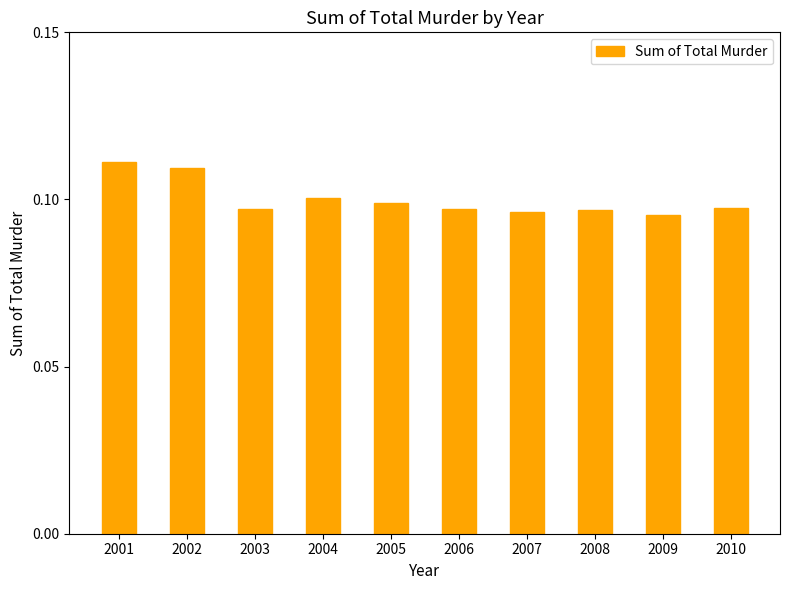

The value at 2002 is 0.1. True or false?

True